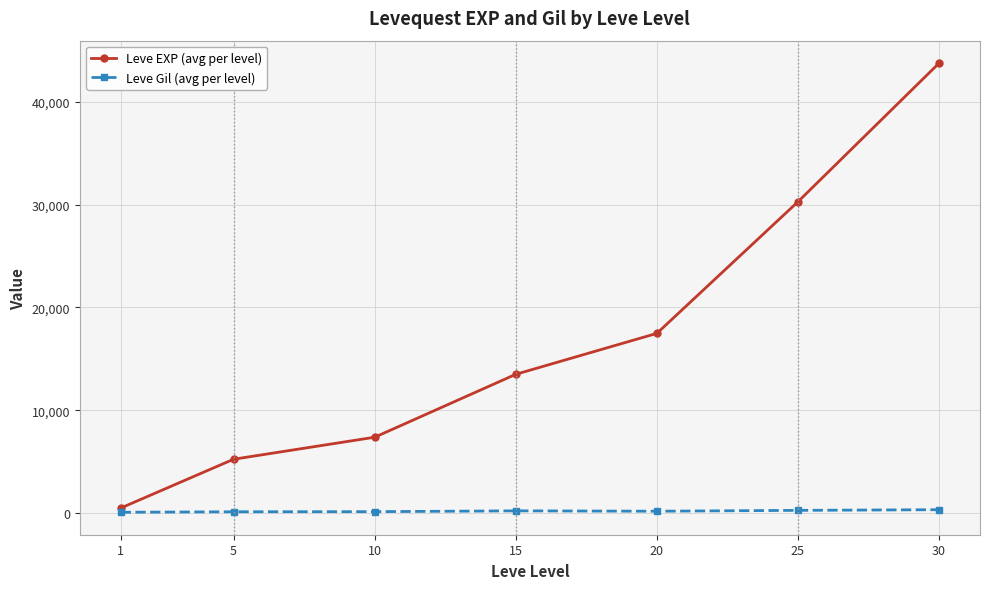

Does the chart display data point markers on the line(s)?

Yes